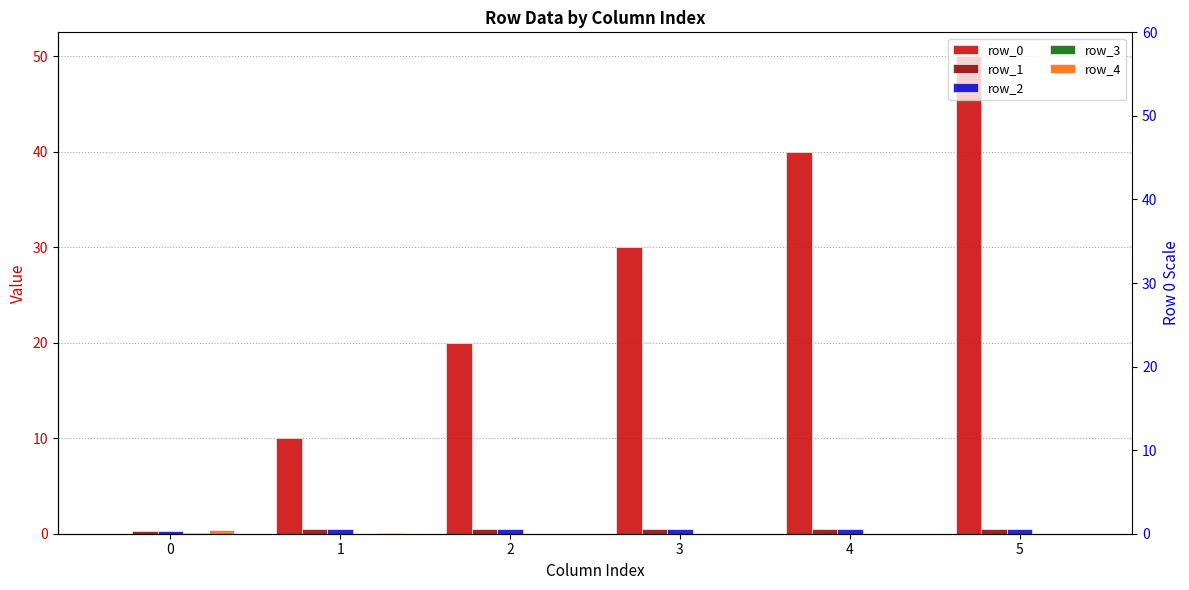

What are all the series names shown in the legend?

row_0, row_1, row_2, row_3, row_4